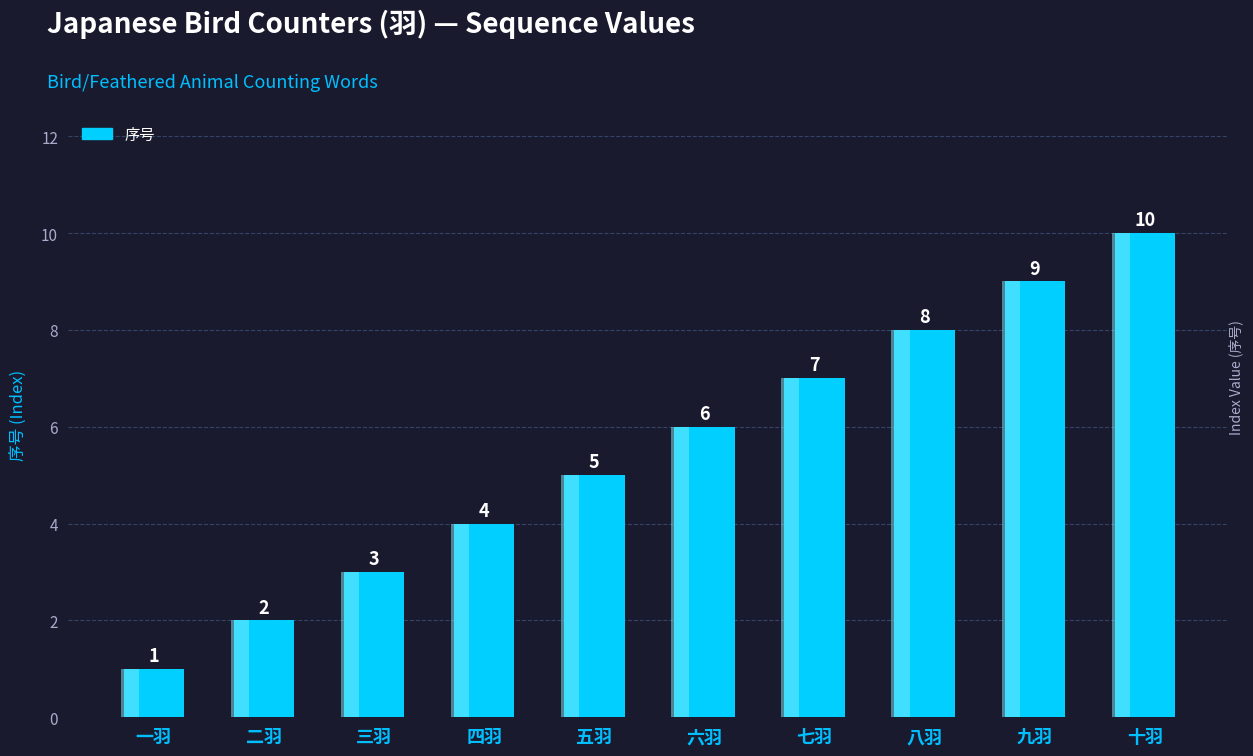

What is the label of the 10th bar from the right?

一羽